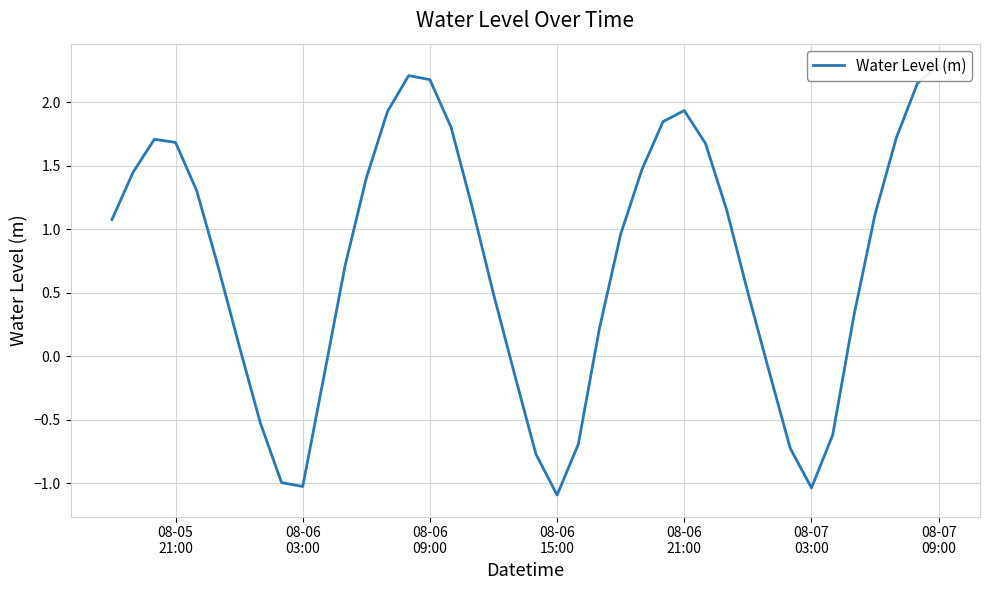

Does the chart display data point markers on the line(s)?

No